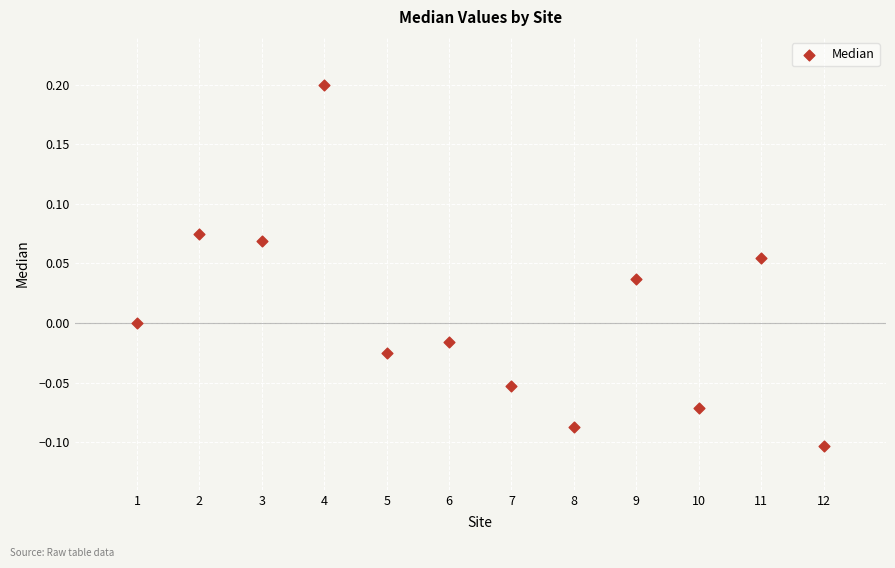

What is the range of Y values (max minus min)?

0.3